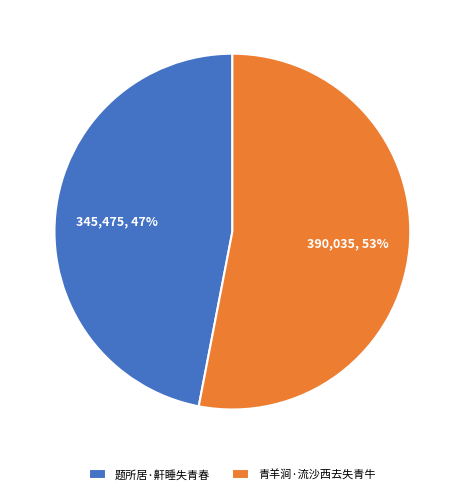

To the nearest percent, what portion does 青羊涧·流沙西去失青牛 represent?

53%